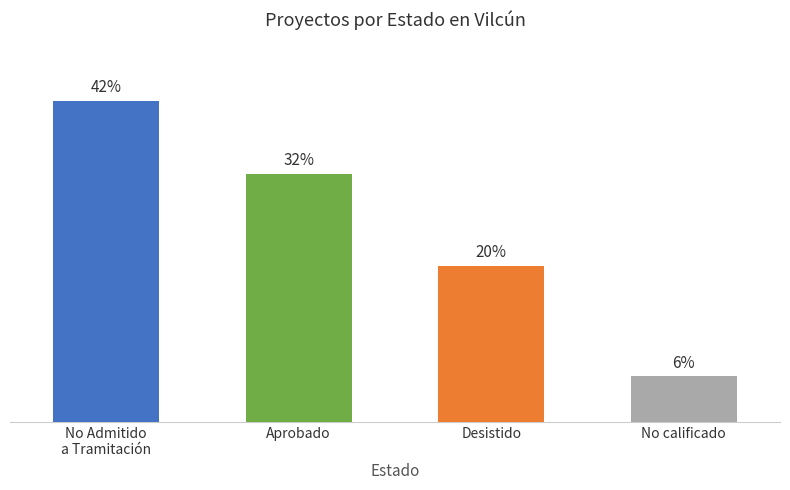

What is the label of the 3rd bar from the right?

Aprobado